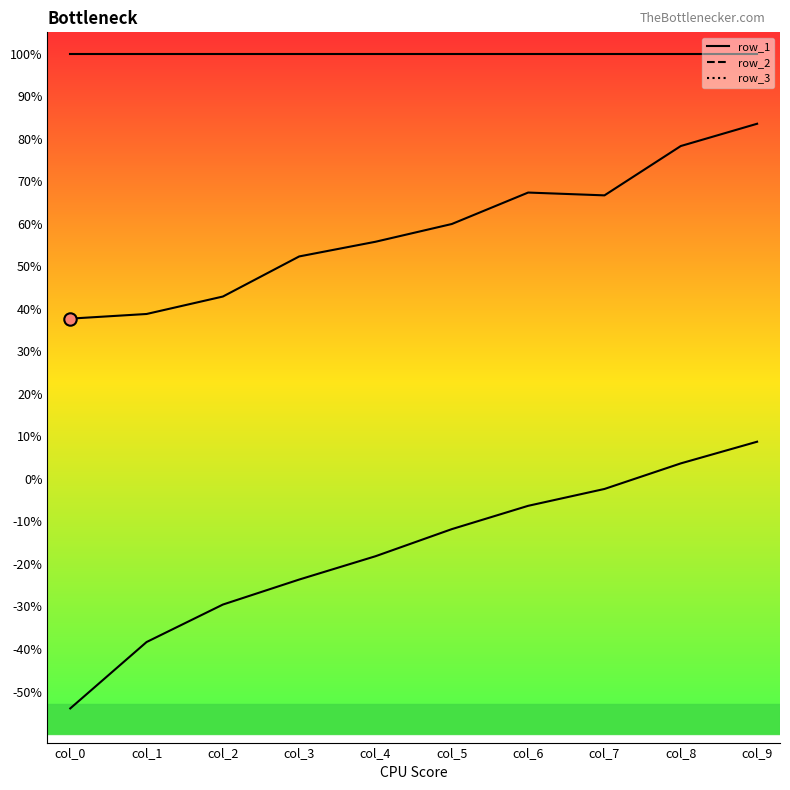

At how many categories does at least one series exceed 0?

10